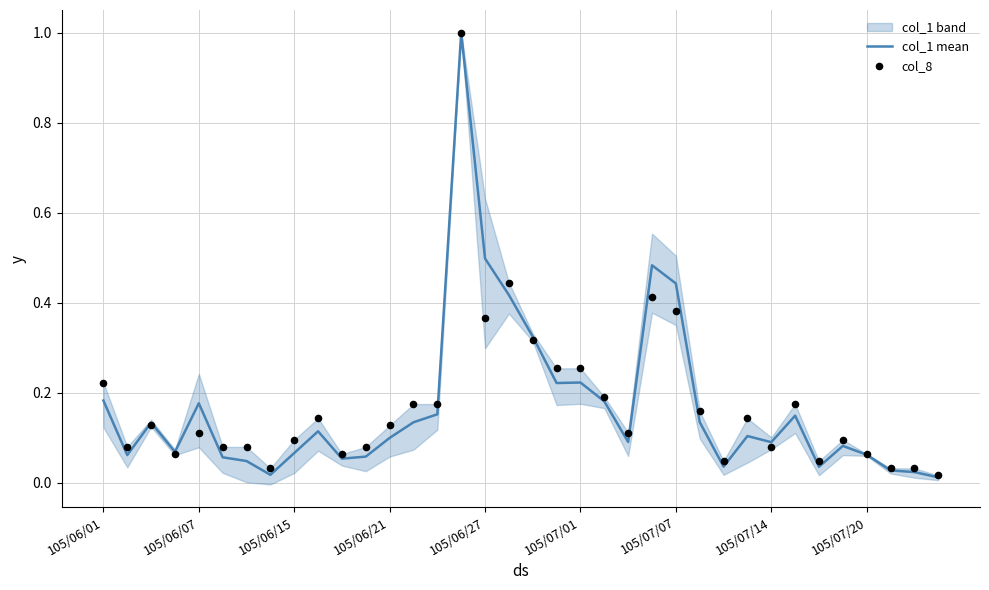

At how many categories does at least one series exceed 0?

36